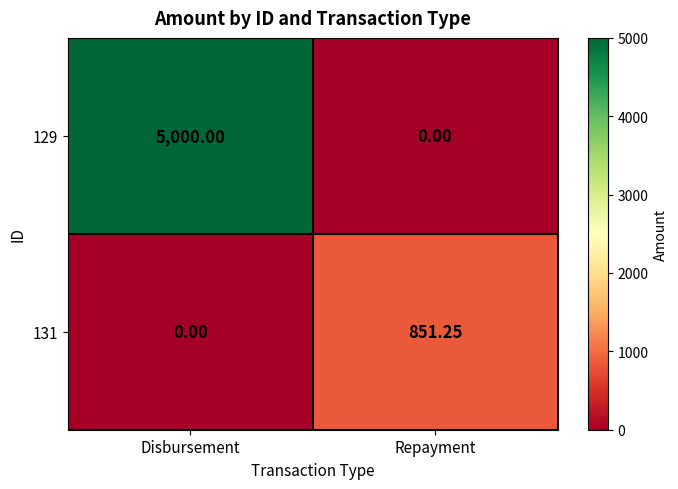

Is the value of 131 at Disbursement greater than the value of 129 at Disbursement?

No